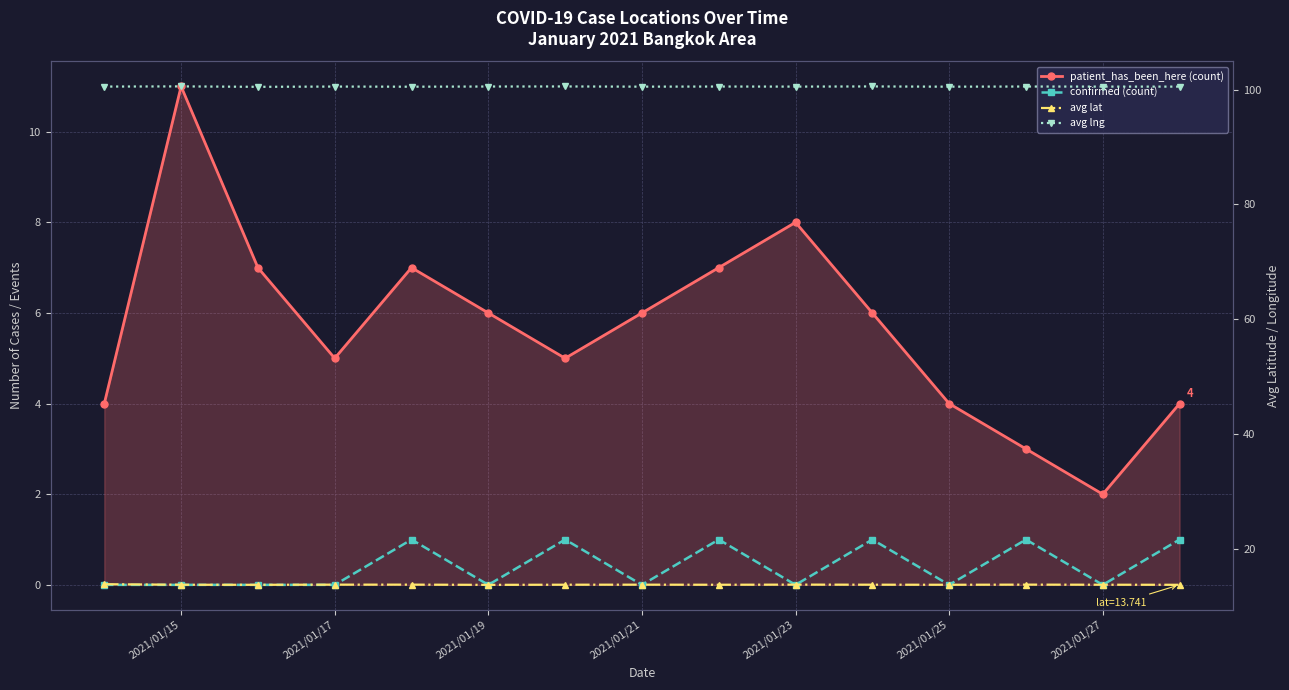

Reading right to left, extract all data points from this chart.

patient_has_been_here (count): 4.0	2.0	3.0	4.0	6.0	8.0	7.0	6.0	5.0	6.0	7.0	5.0	7.0	11.0	4.0
confirmed (count): 1.0	0.0	1.0	0.0	1.0	0.0	1.0	0.0	1.0	0.0	1.0	0.0	0.0	0.0	0.0
avg lat: 13.7	13.8	13.8	13.7	13.8	13.8	13.7	13.8	13.8	13.7	13.8	13.8	13.7	13.7	13.8
avg lng: 100.5	100.5	100.5	100.5	100.5	100.5	100.5	100.5	100.5	100.5	100.5	100.5	100.5	100.6	100.5